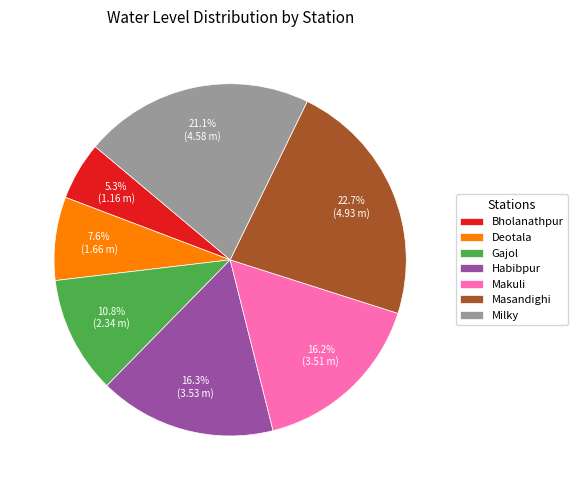

To the nearest percent, what percentage of the pie is Habibpur?

16%